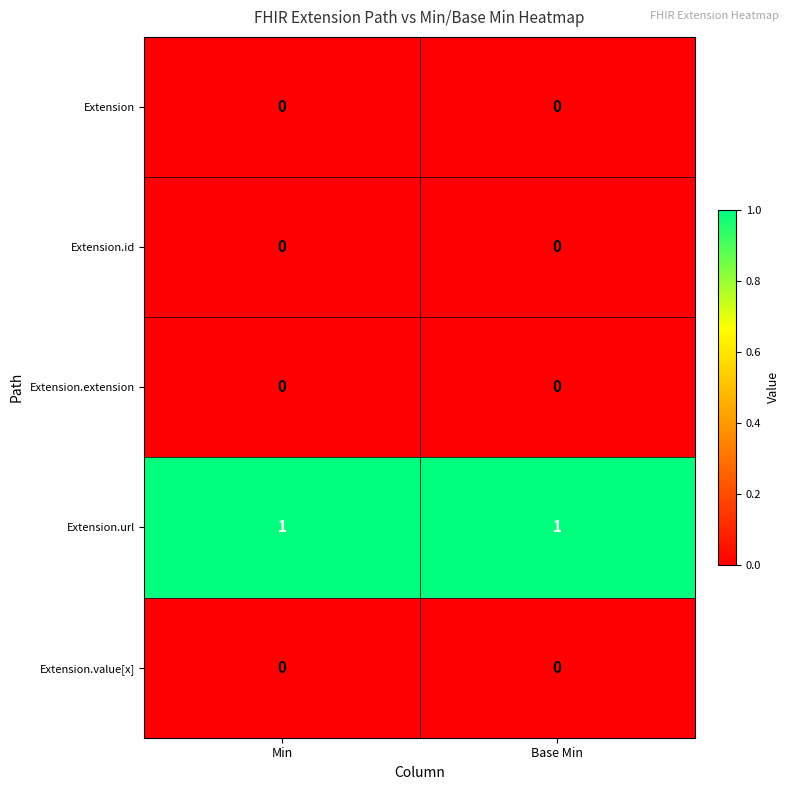

Reading left to right, extract all data points from this chart.

Extension: 0	0
Extension.id: 0	0
Extension.extension: 0	0
Extension.url: 1	1
Extension.value[x]: 0	0